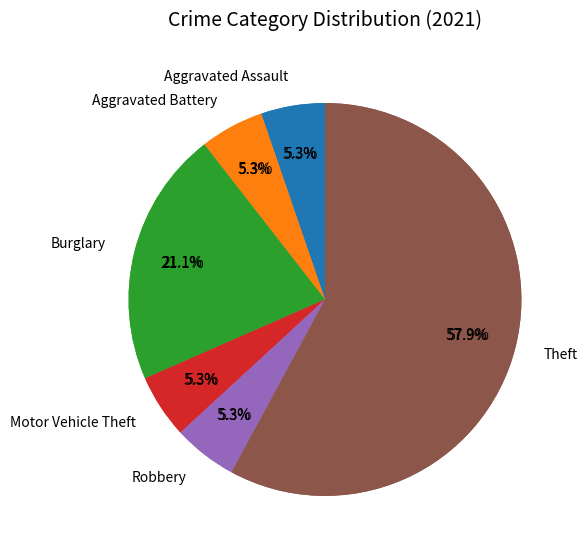

To the nearest percent, what is the combined percentage of Burglary and Motor Vehicle Theft?

26%